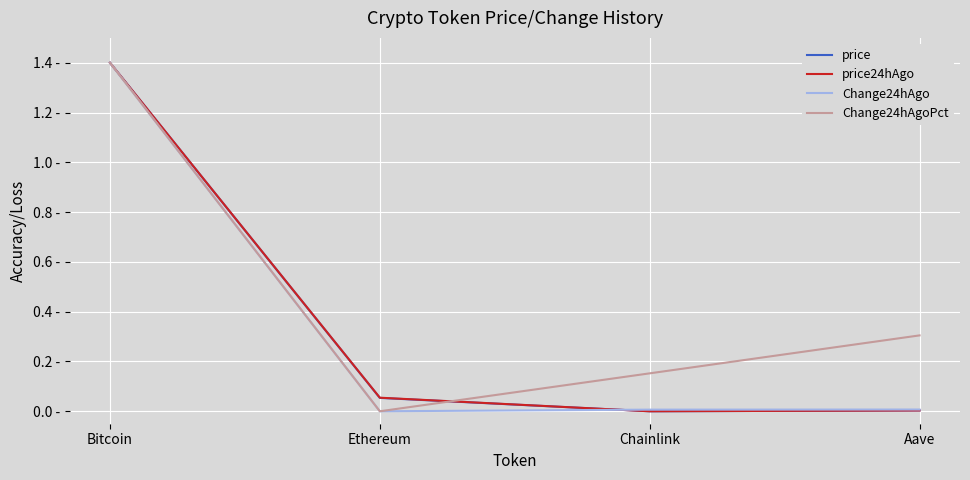

What is the label of the 3rd point from the left?

Chainlink